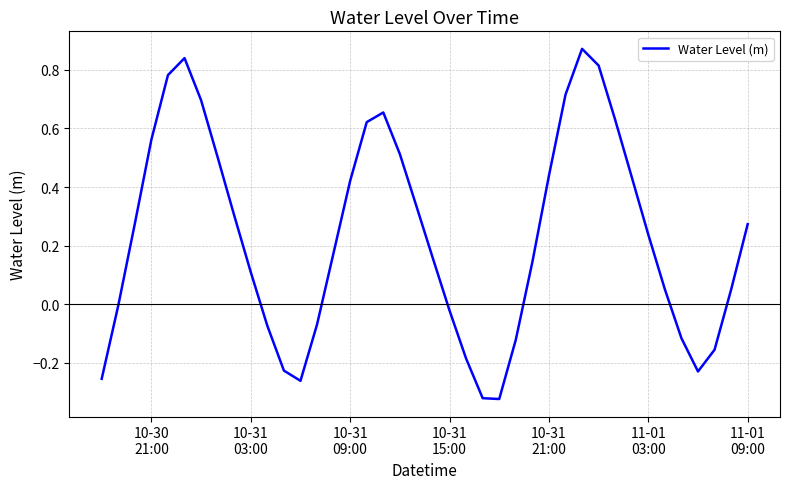

Does the chart have visible grid lines?

Yes